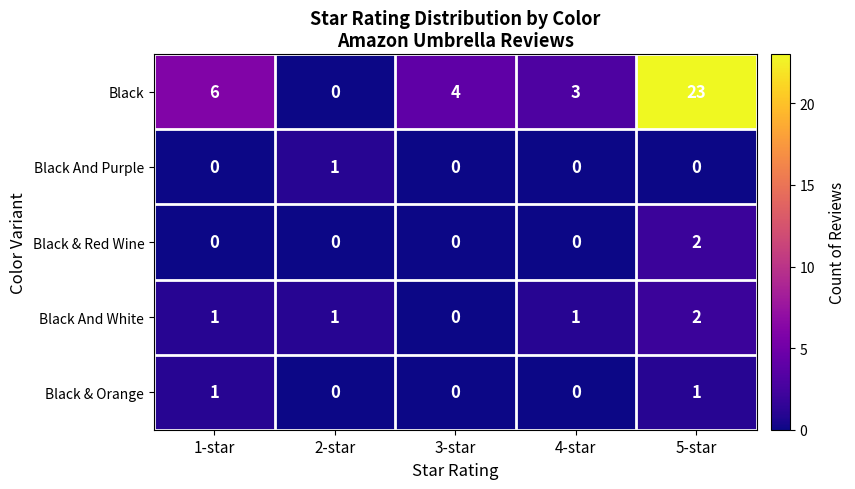

What is the maximum value shown in the chart?

23